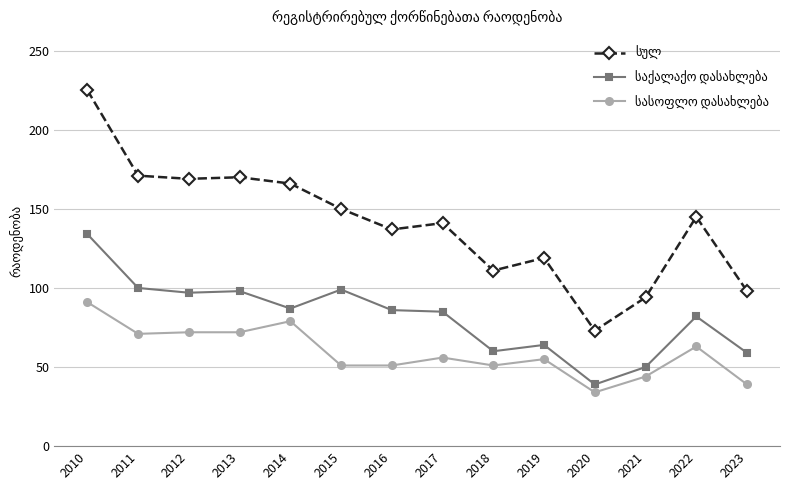

What is the spread (max minus min) of values at 2010?

134